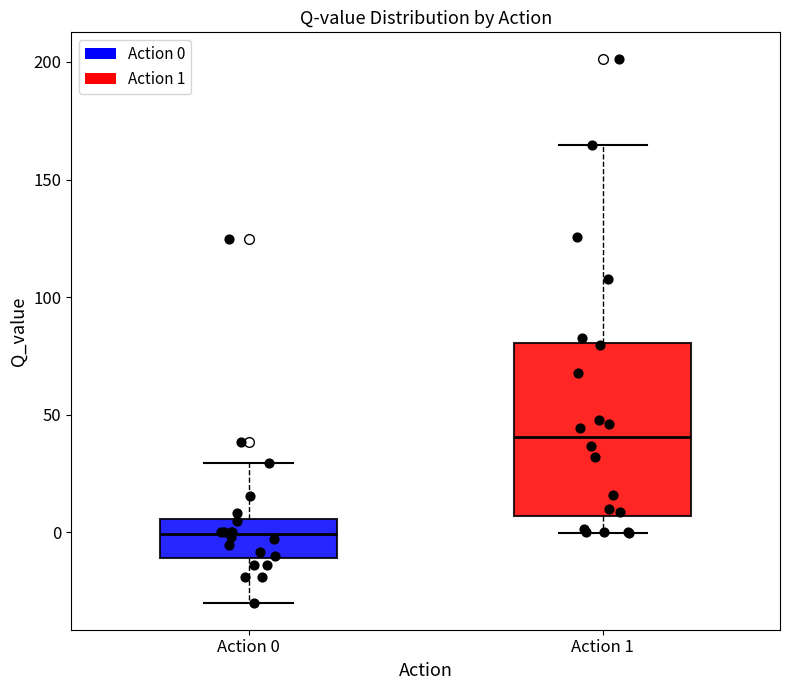

Which box has the lowest median line?

Action 0